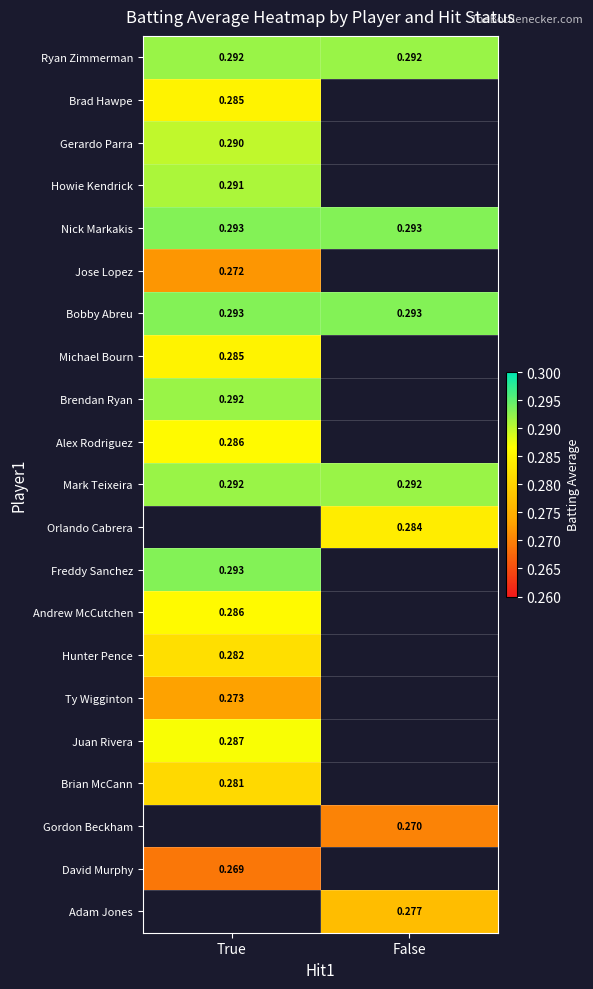

What is the greatest value displayed?

0.3